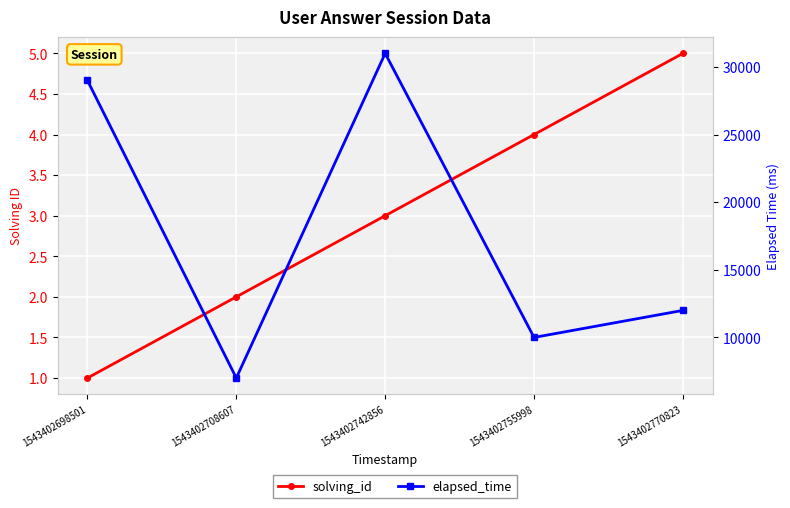

At how many categories does at least one series exceed 16244?

2